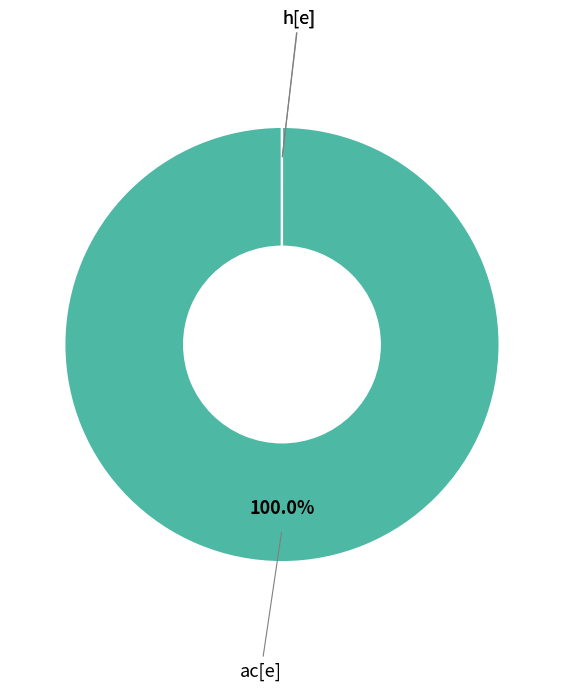

Is there a majority slice in this chart?

Yes